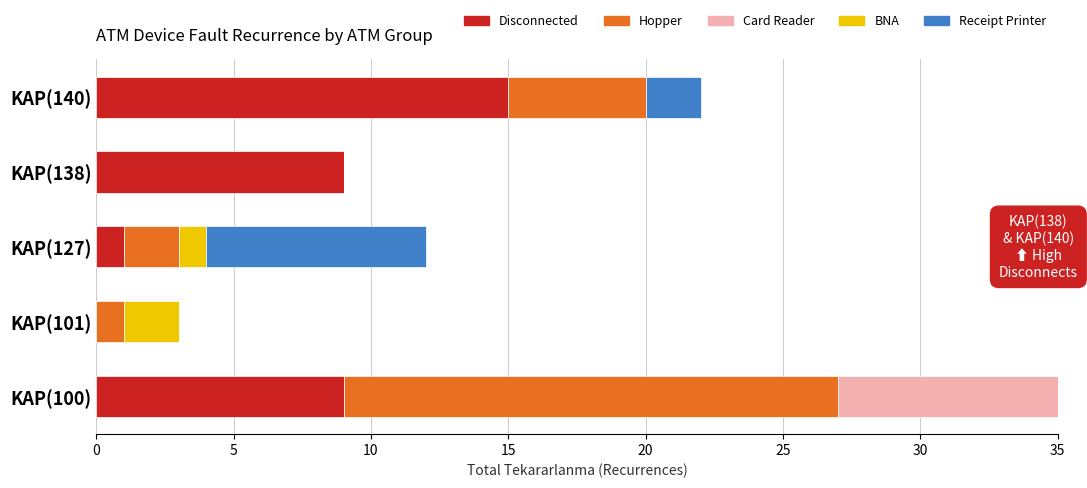

Between 0 and 15, which series saw the biggest shift?

Hopper